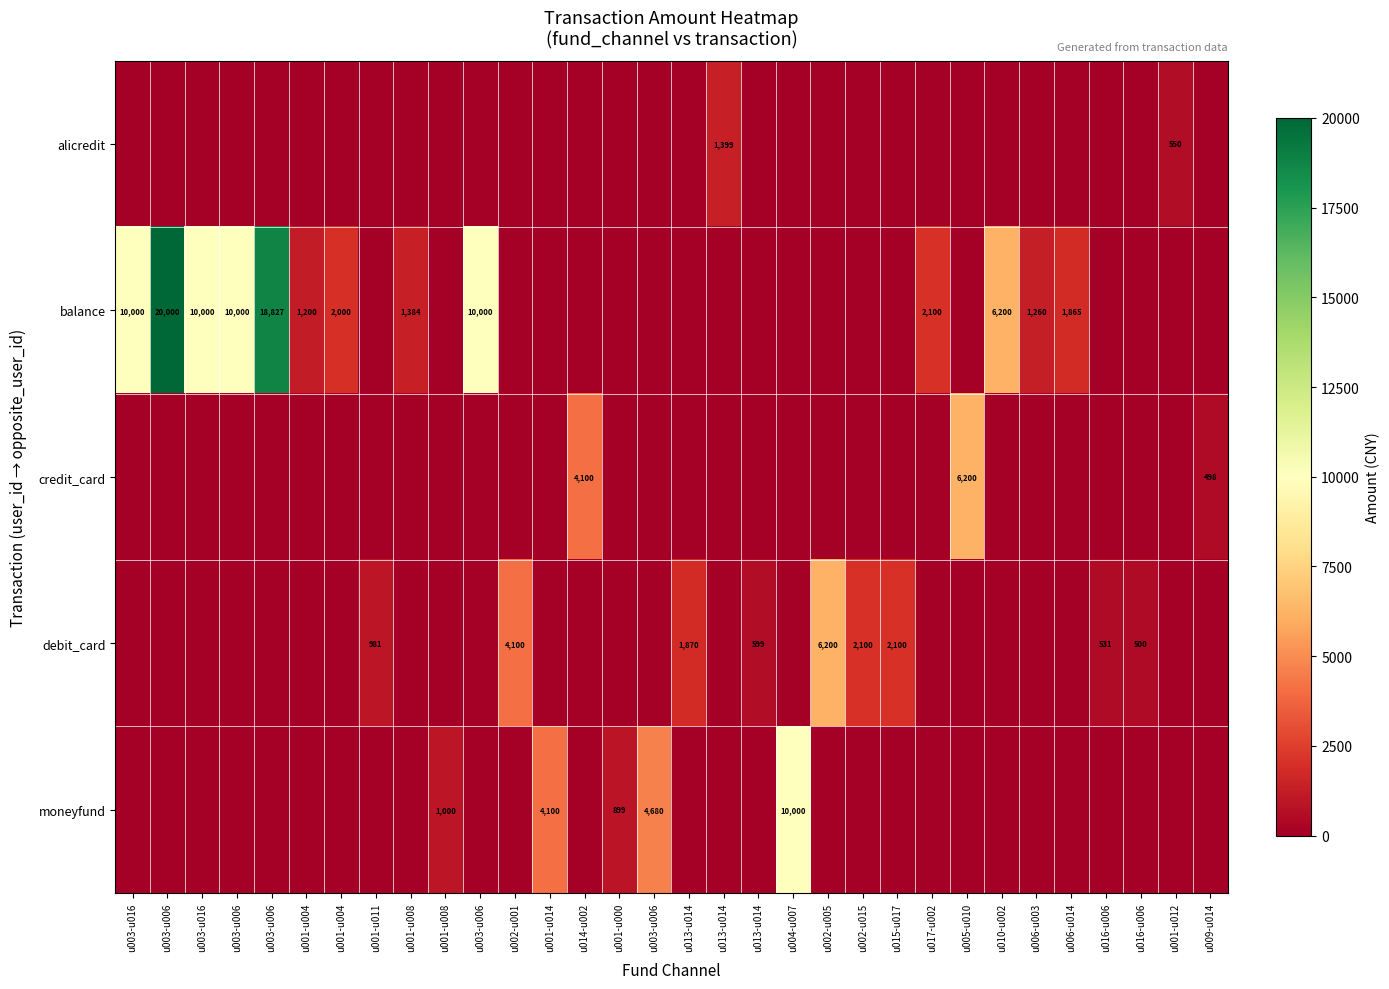

Which series has the largest range (max minus min)?

balance